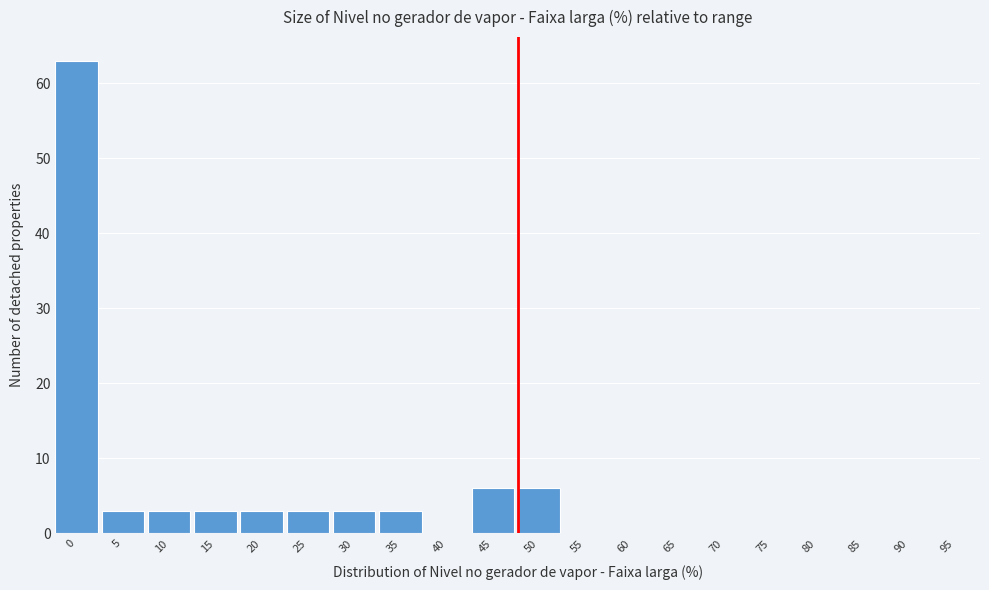

Reading right to left, what are all the values shown in this chart?

95=0	90=0	85=0	80=0	75=0	70=0	65=0	60=0	55=0	50=6	45=6	40=0	35=3	30=3	25=3	20=3	15=3	10=3	5=3	0=63